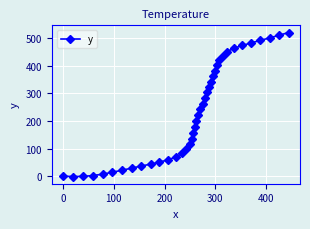

What is the average value?

229.6